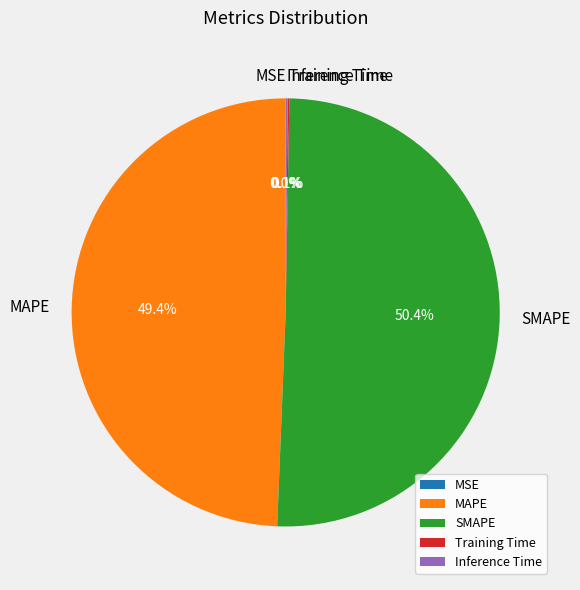

What is the majority slice?

SMAPE